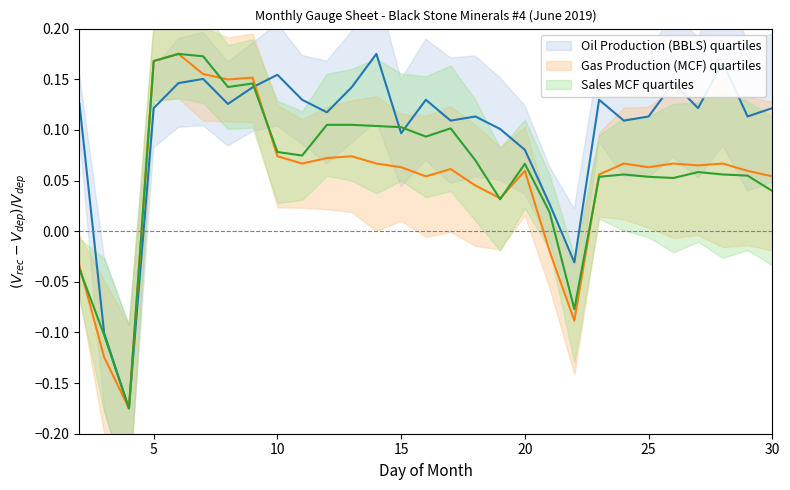

Is it true that SALES MCF equals 0.1 at 9?

True